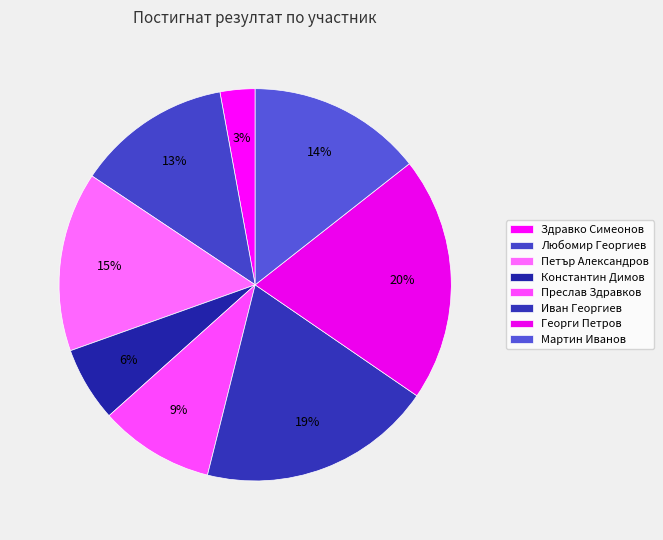

Count the number of slices in the pie.

8